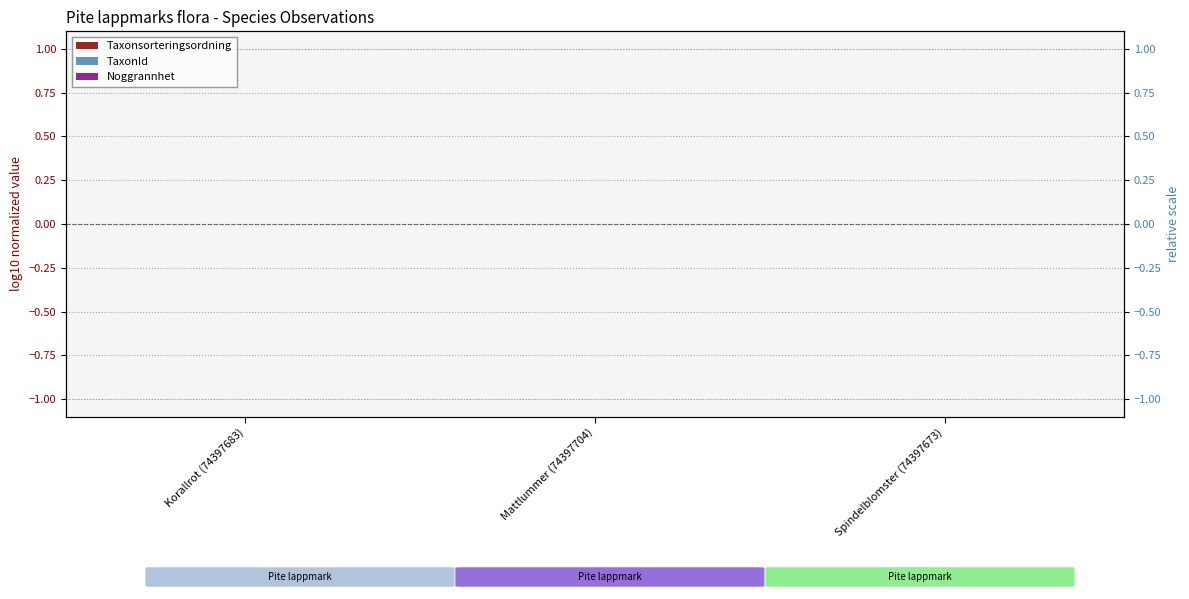

Rank the categories by TaxonId value from highest to lowest.

Spindelblomster (74397673), Mattlummer (74397704), Korallrot (74397683)